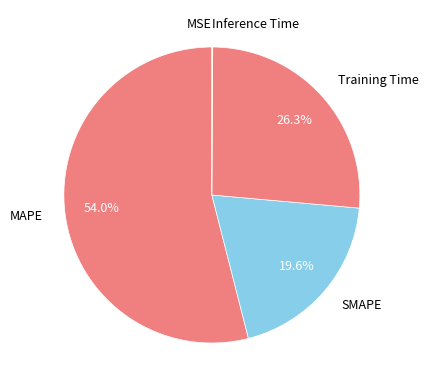

Is there any slice that represents more than half of the pie?

Yes